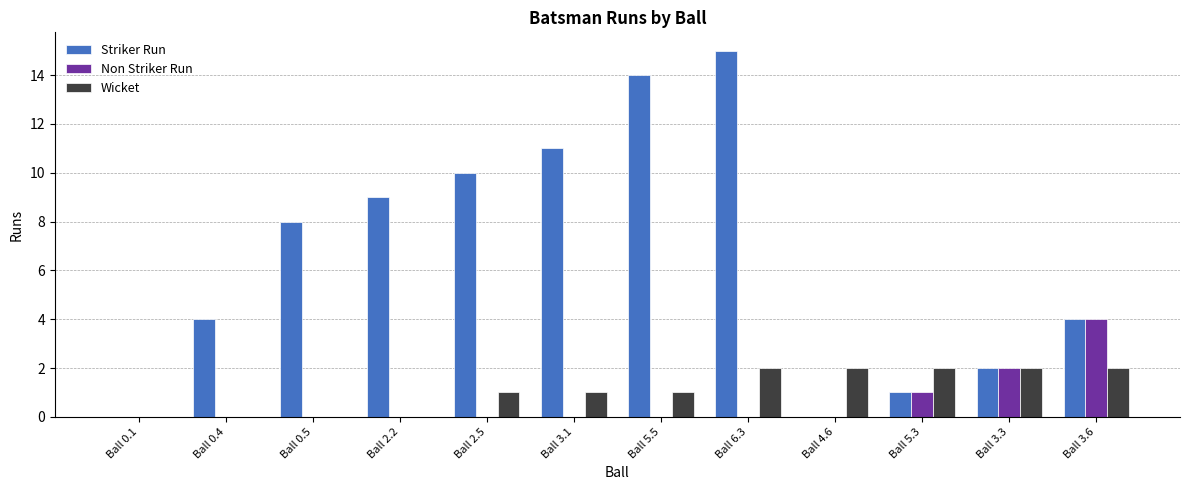

What is the greatest value displayed?

15